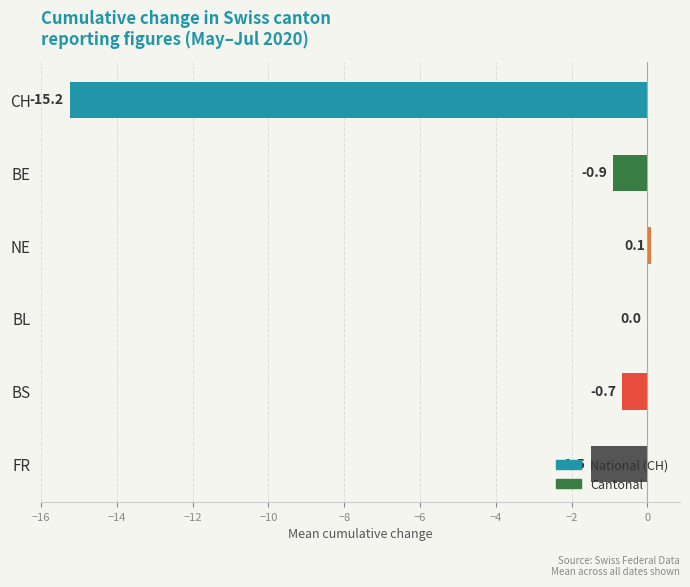

At which label is the value closest to -7?

FR